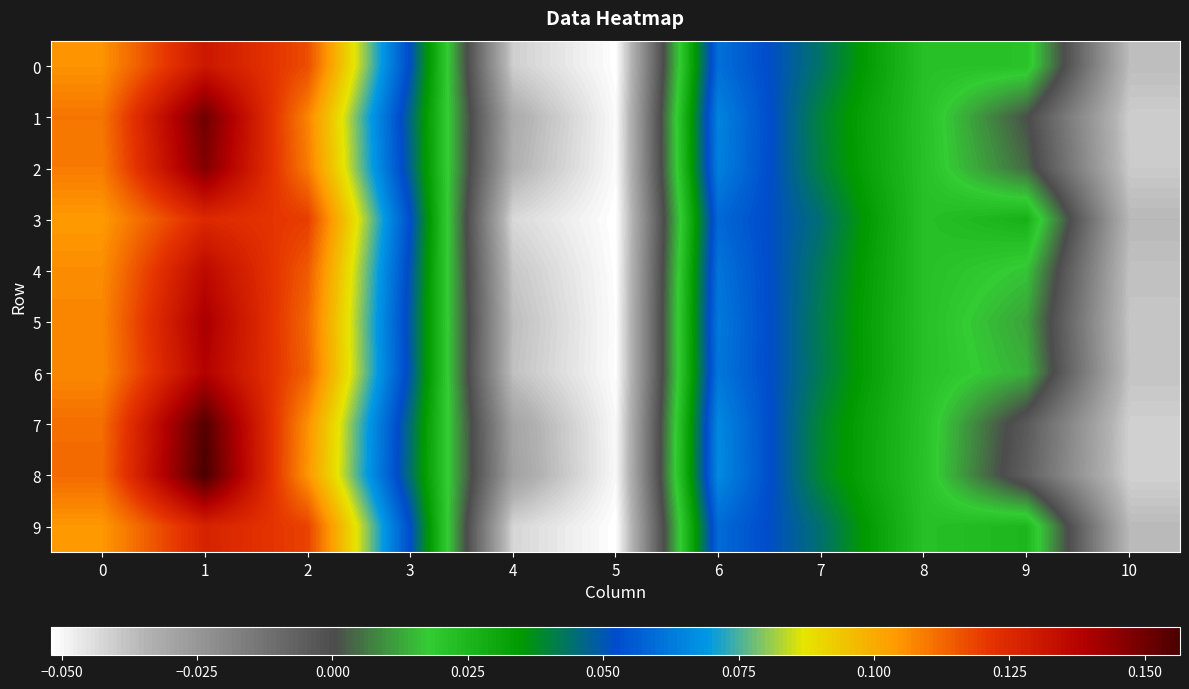

At how many categories does at least one series exceed 0?

8